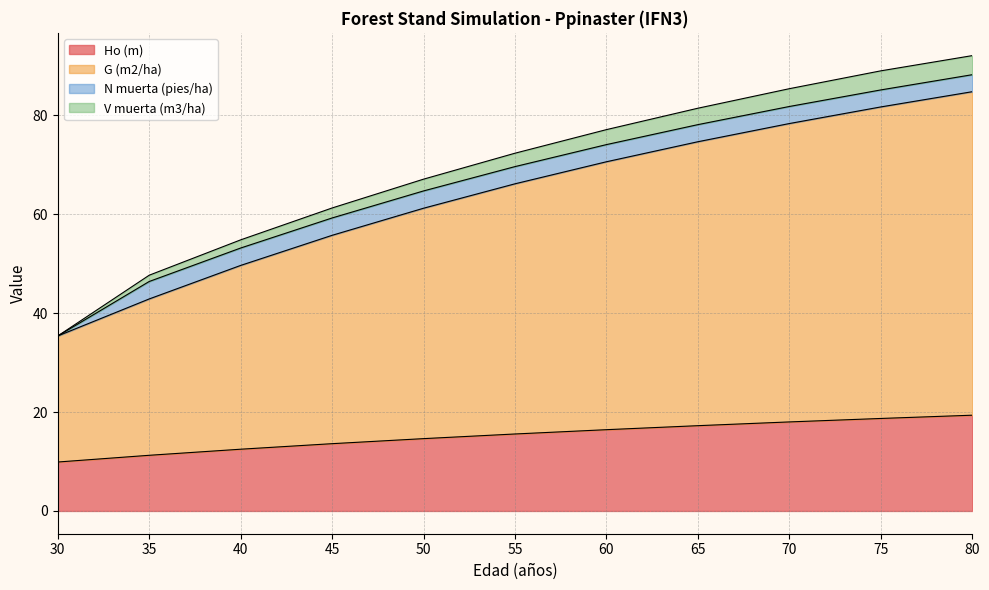

True or false: G (m2/ha) and Ho (m) intersect in this chart.

False